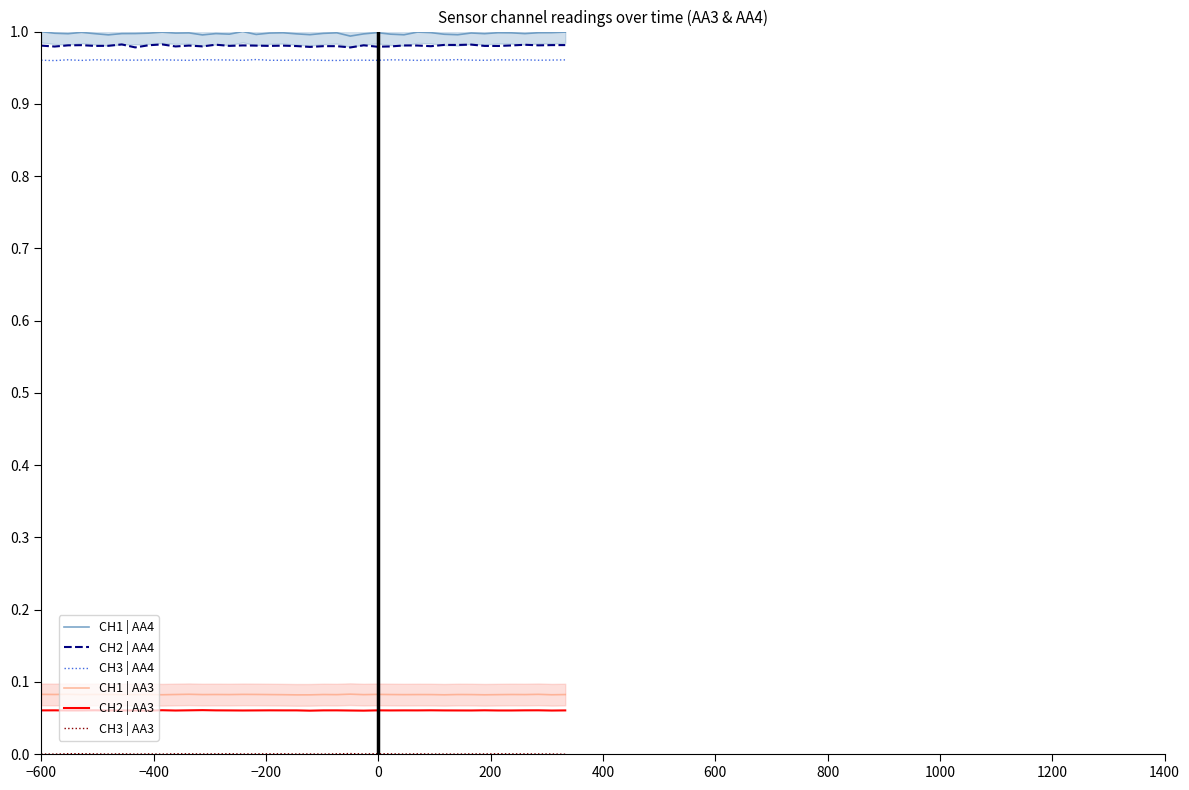

Does the chart display data point markers on the line(s)?

No